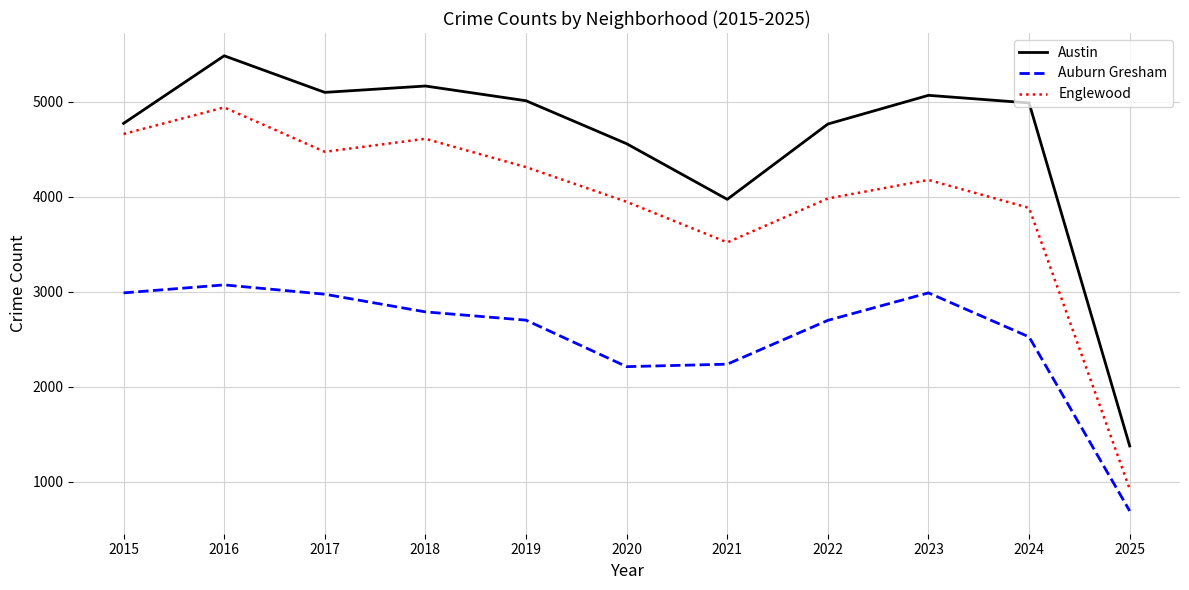

True or false: Austin has more than 1 points higher than both neighbors.

True